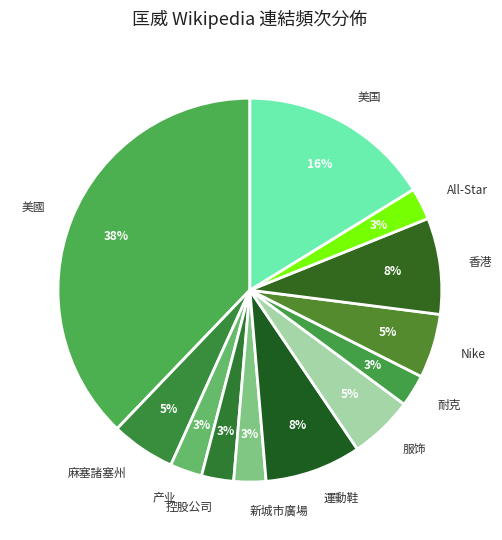

Is Nike the majority of the pie?

No